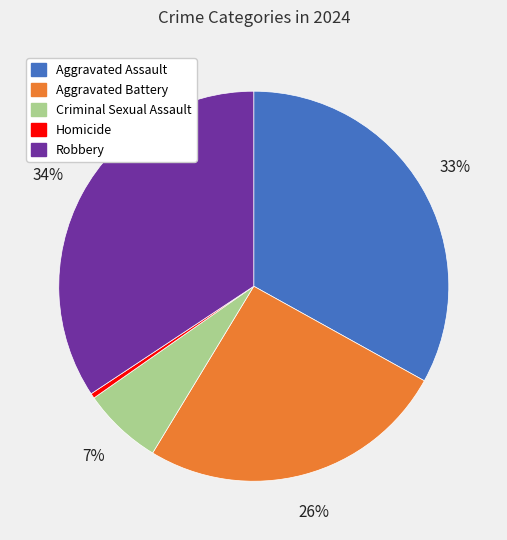

How many slices are in this pie chart?

5